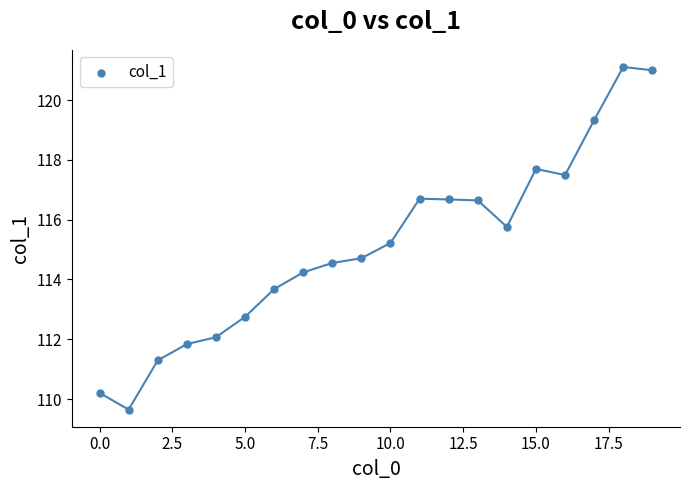

What is the range of Y values (max minus min)?

11.5